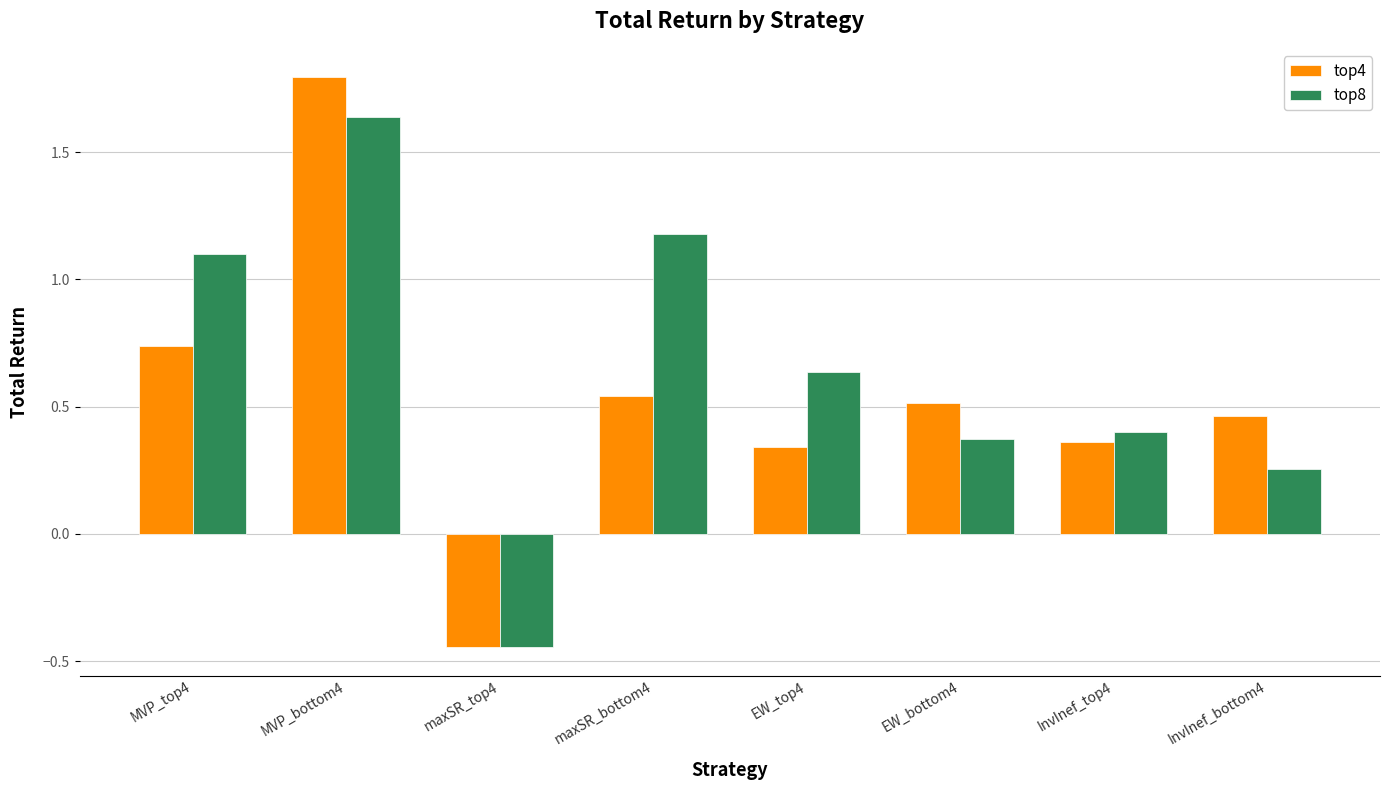

What is the difference between the maximum and minimum values in the top8 series?

2.1